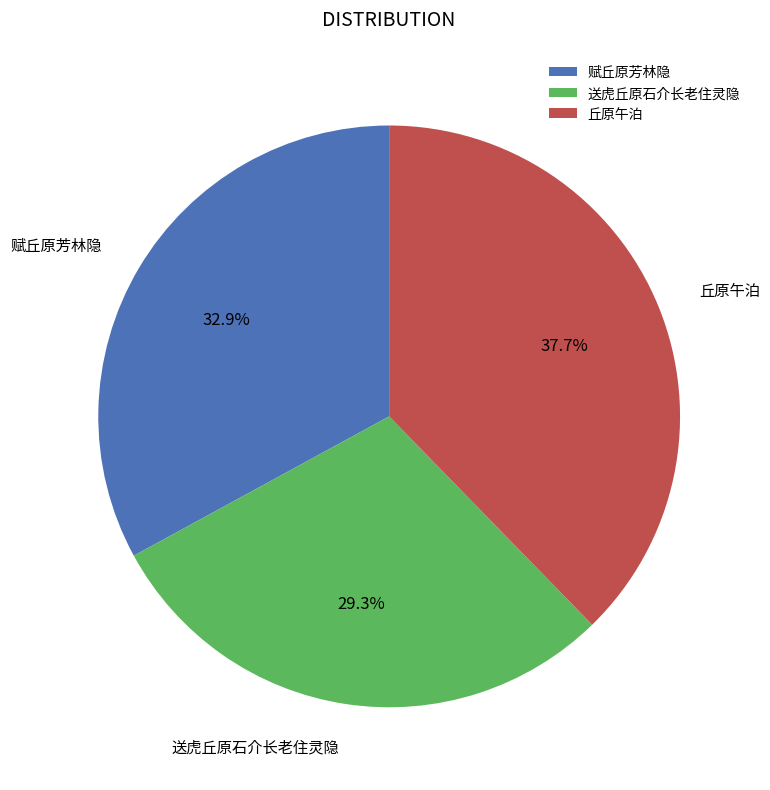

How much of the chart is everything except 丘原午泊?

62.3%